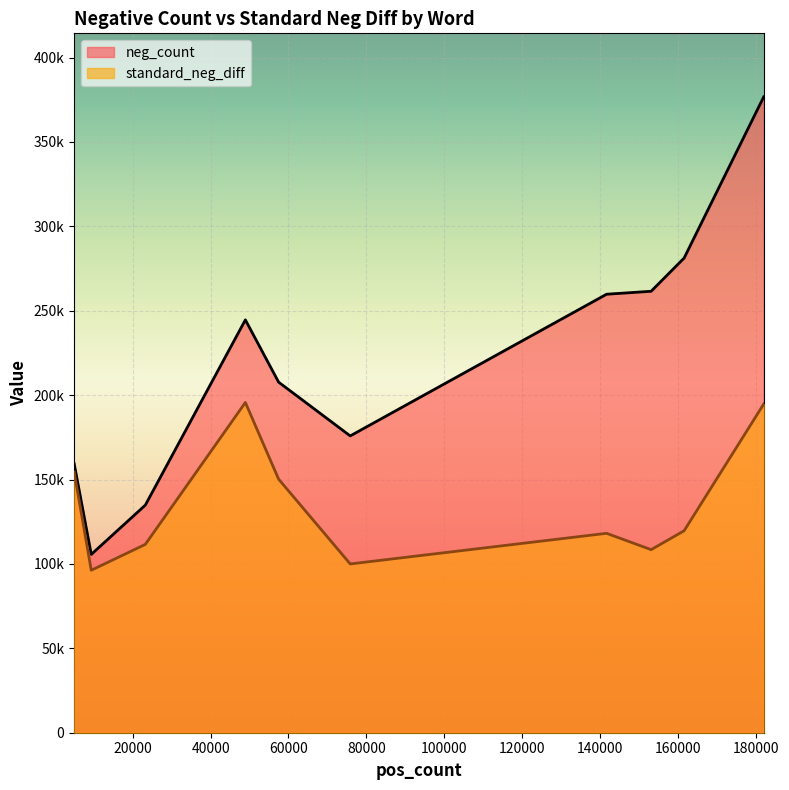

Rank the series by their maximum value, from highest to lowest.

neg_count, standard_neg_diff